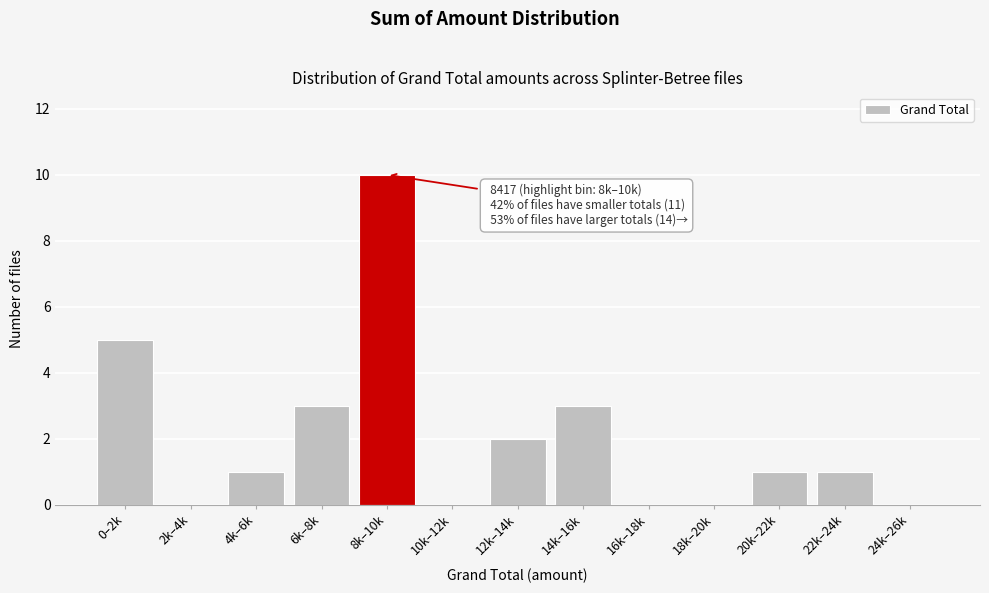

Reading left to right, what are all the values shown in this chart?

0–2k=5	2k–4k=0	4k–6k=1	6k–8k=3	8k–10k=10	10k–12k=0	12k–14k=2	14k–16k=3	16k–18k=0	18k–20k=0	20k–22k=1	22k–24k=1	24k–26k=0